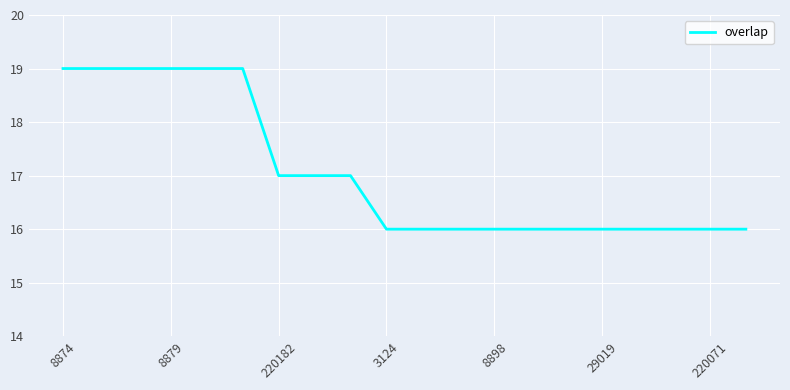

What is the sum of all values?

341